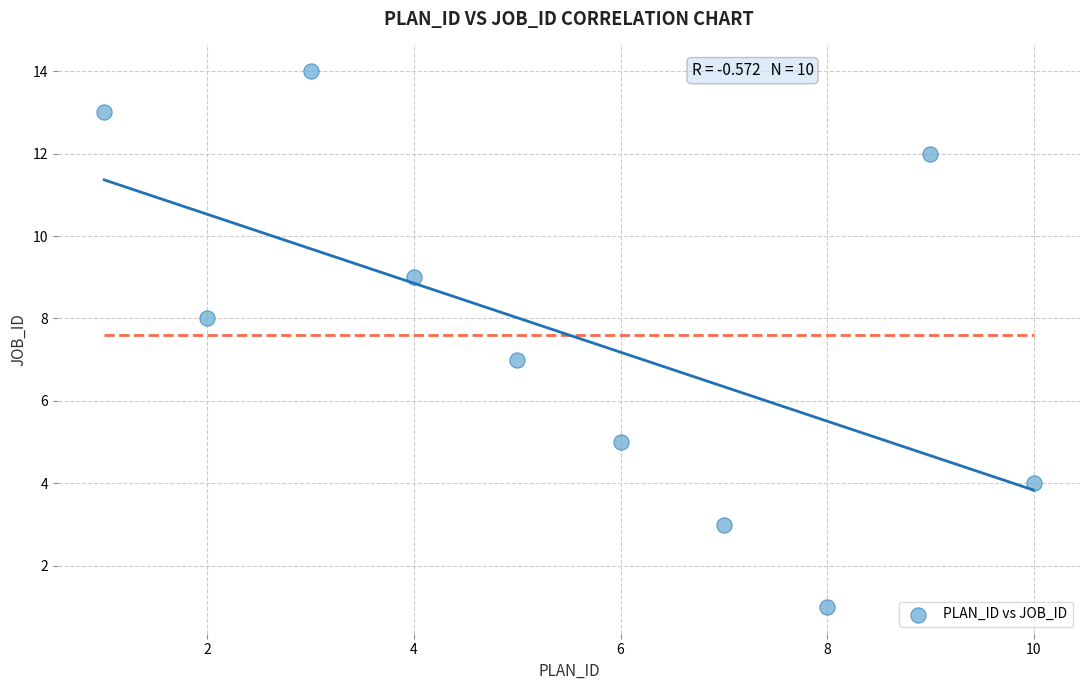

What is the range of X values (max minus min)?

9